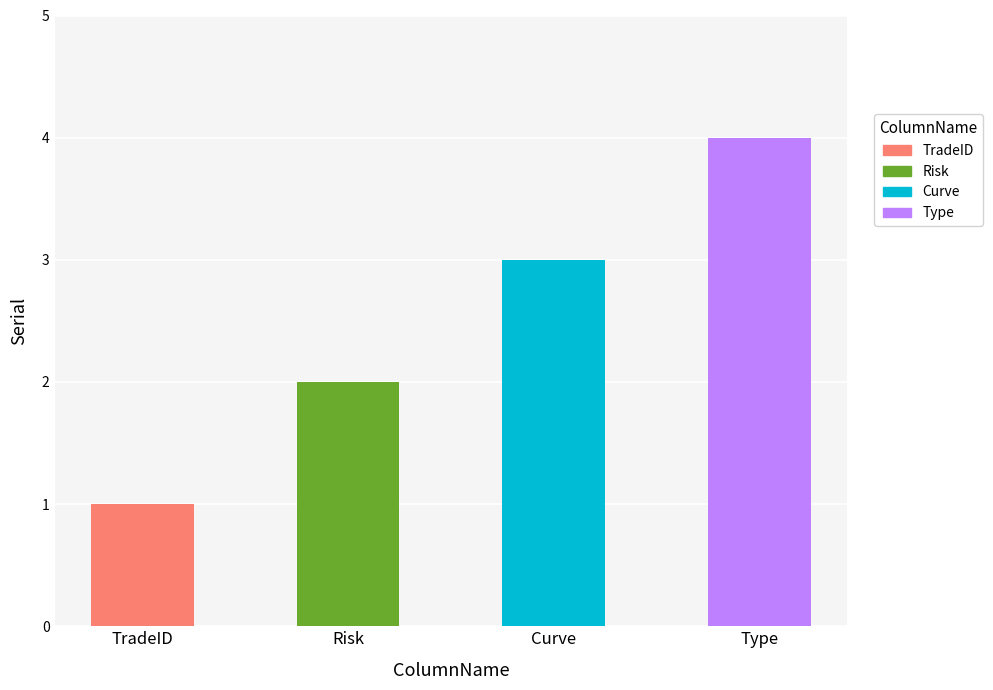

Rank the categories by value from highest to lowest.

Type, Curve, Risk, TradeID